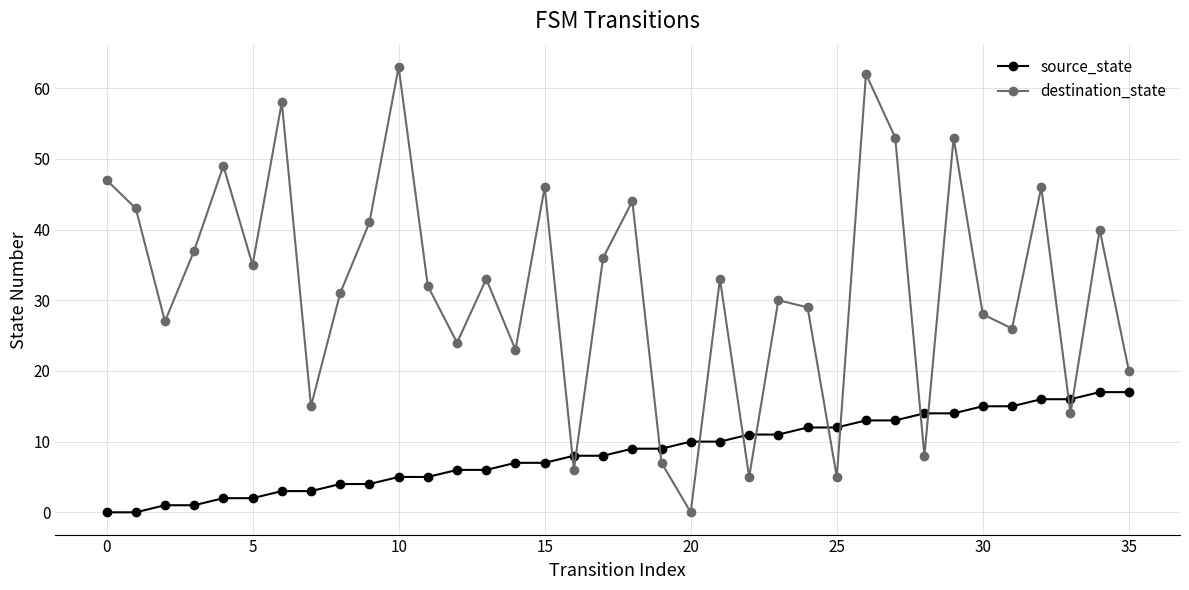

True or false: source_state and destination_state intersect in this chart.

True